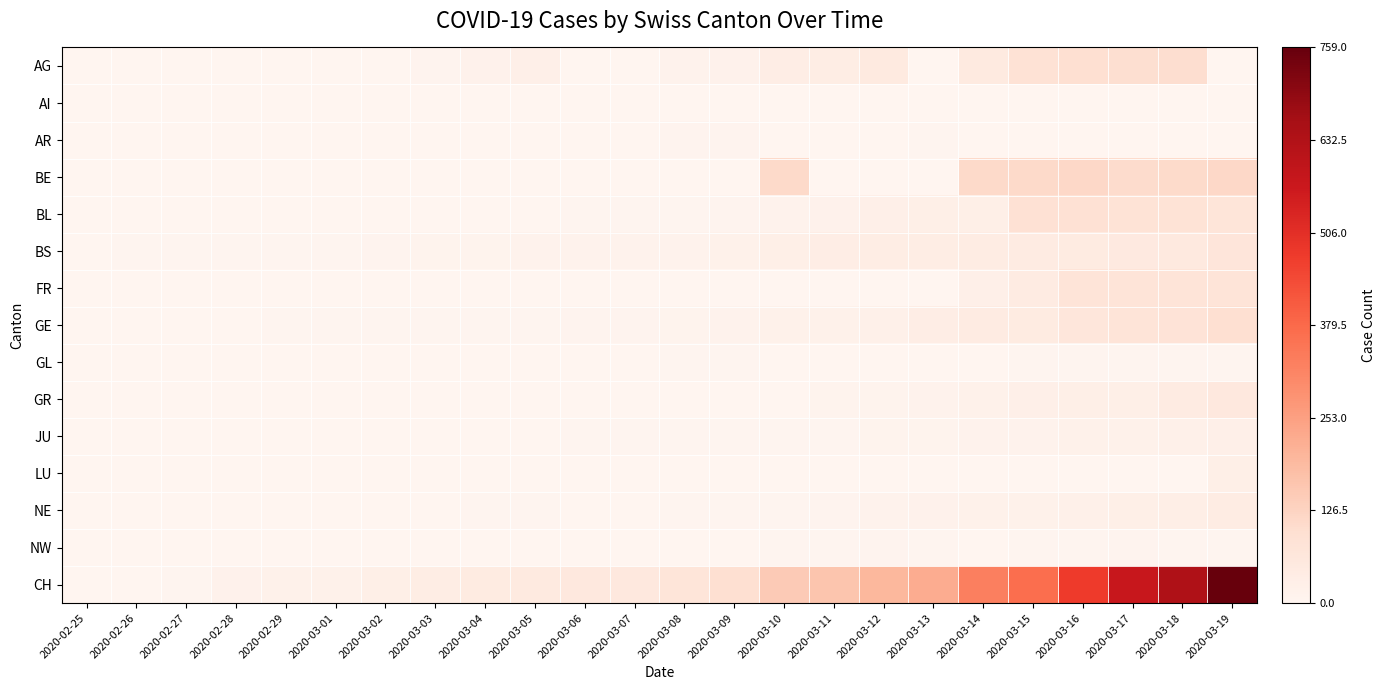

At how many categories does at least one series exceed 78?

11